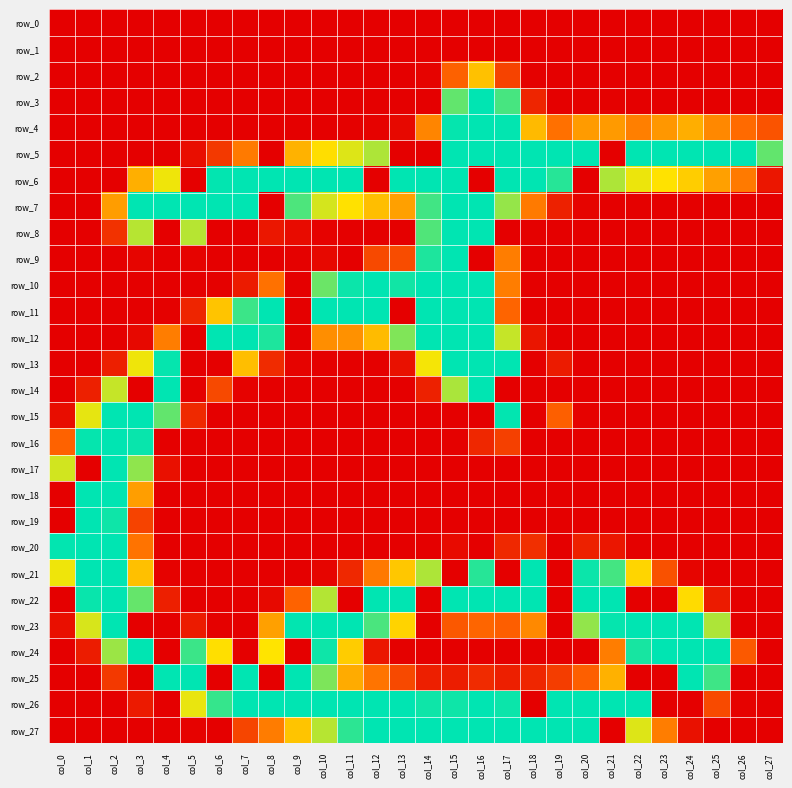

The row_5 series shows 136 at col_9. True or false?

True